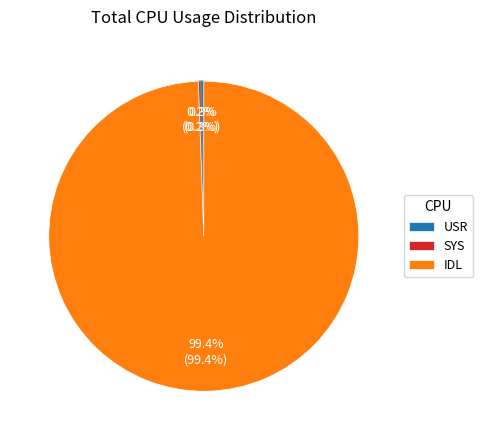

Which category has the biggest portion of the pie?

IDL